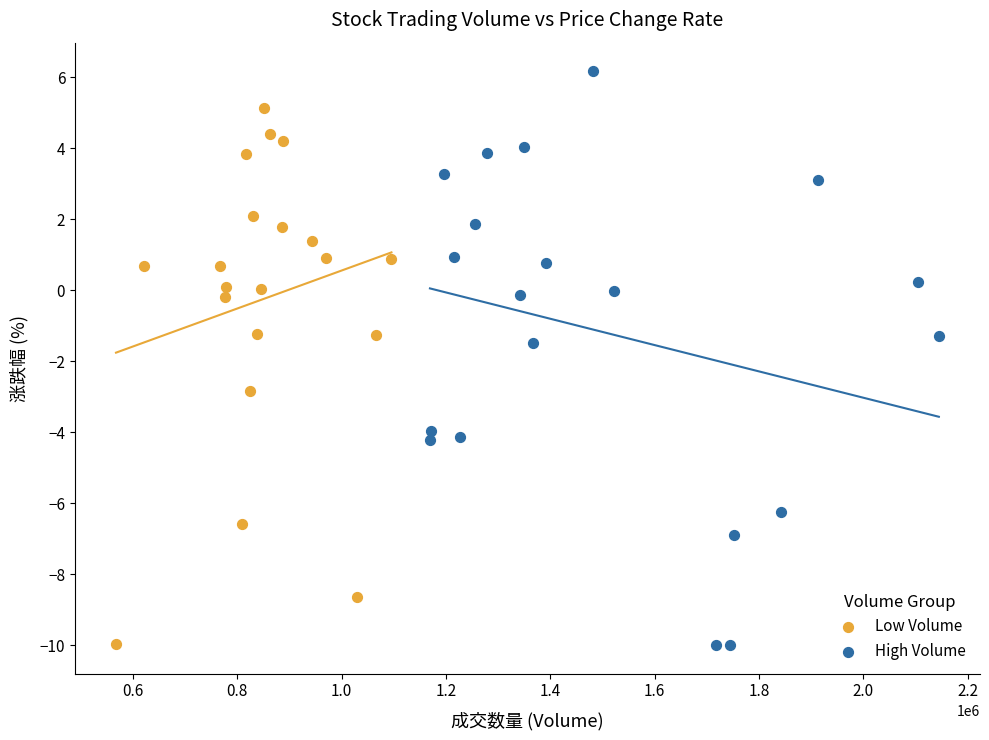

What are all the series names shown in the legend?

Low Volume, High Volume